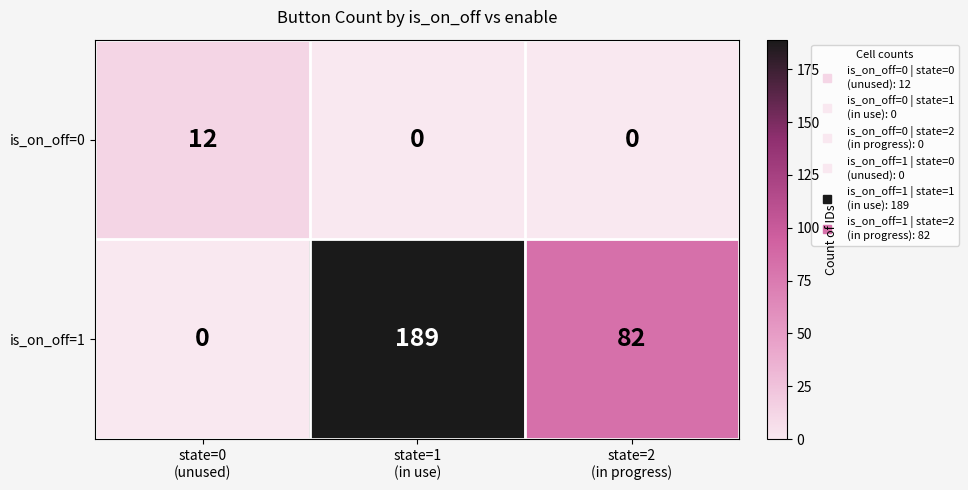

Rank the series by their maximum value, from lowest to highest.

is_on_off=0, is_on_off=1